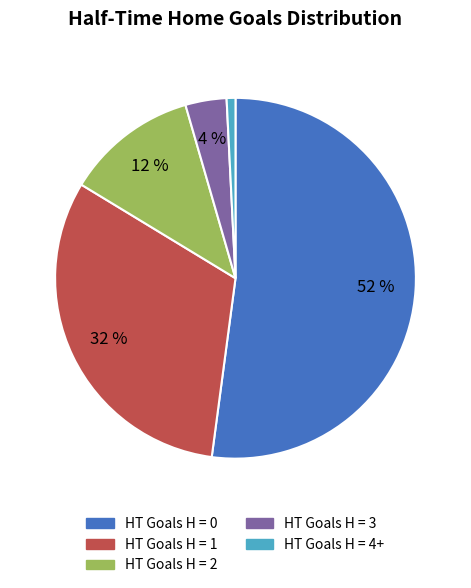

What percentage is the HT Goals H = 1 slice, to the nearest percent?

32%